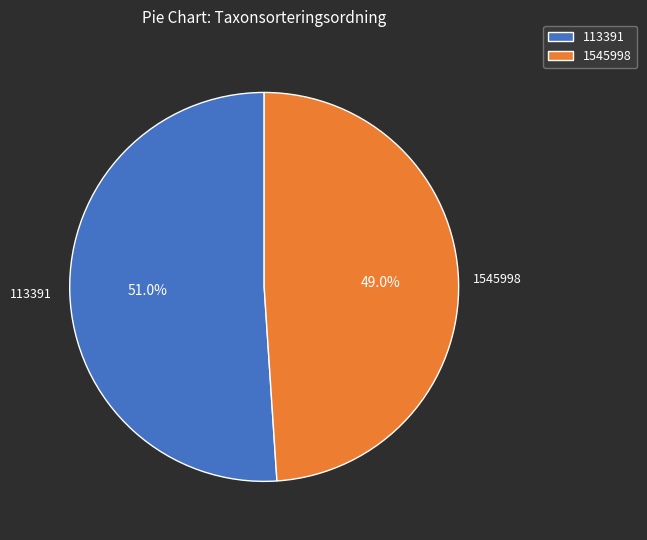

To the nearest percent, what is the difference between the 113391 and 1545998 slice percentages?

2%